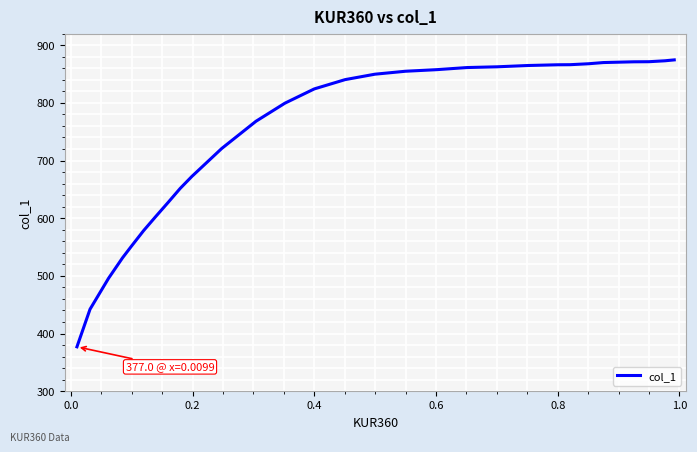

How many values are below 849?

15